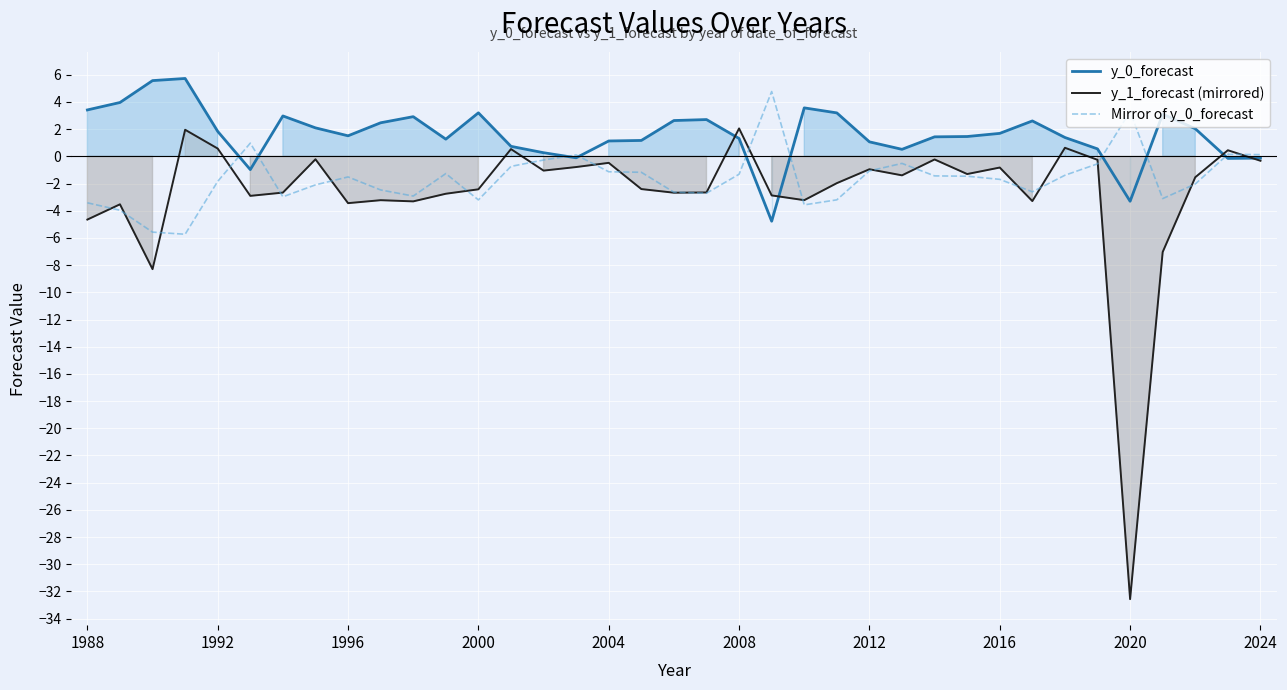

Is it true that y_1_forecast (mirrored) equals 0.3 at 13?

False